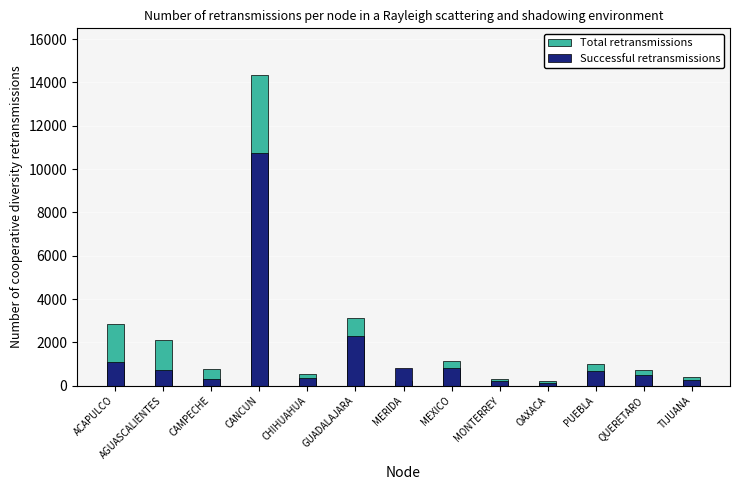

Reading right to left, extract all data points from this chart.

Total retransmissions: TIJUANA=406.0	QUERETARO=728.0	PUEBLA=991.0	OAXACA=223.0	MONTERREY=317.0	MEXICO=1144.0	MERIDA=202.0	GUADALAJARA=3140.0	CHIHUAHUA=558.0	CANCUN=14345.0	CAMPECHE=768.0	AGUASCALIENTES=2123.0	ACAPULCO=2866.0
Successful retransmissions: TIJUANA=277.3	QUERETARO=494.6	PUEBLA=681.7	OAXACA=131.3	MONTERREY=203.5	MEXICO=826.5	MERIDA=821.3	GUADALAJARA=2310.9	CHIHUAHUA=376.0	CANCUN=10758.8	CAMPECHE=317.1	AGUASCALIENTES=716.1	ACAPULCO=1078.0